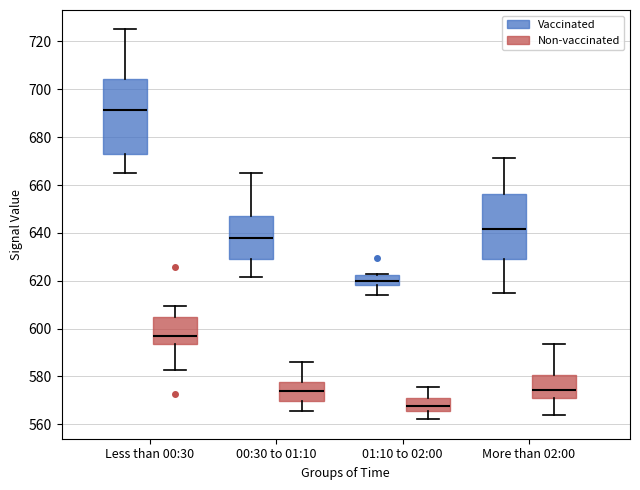

Comparing the boxes themselves (not the whiskers), which one is the tallest?

Less than 00:30 (Vaccinated)